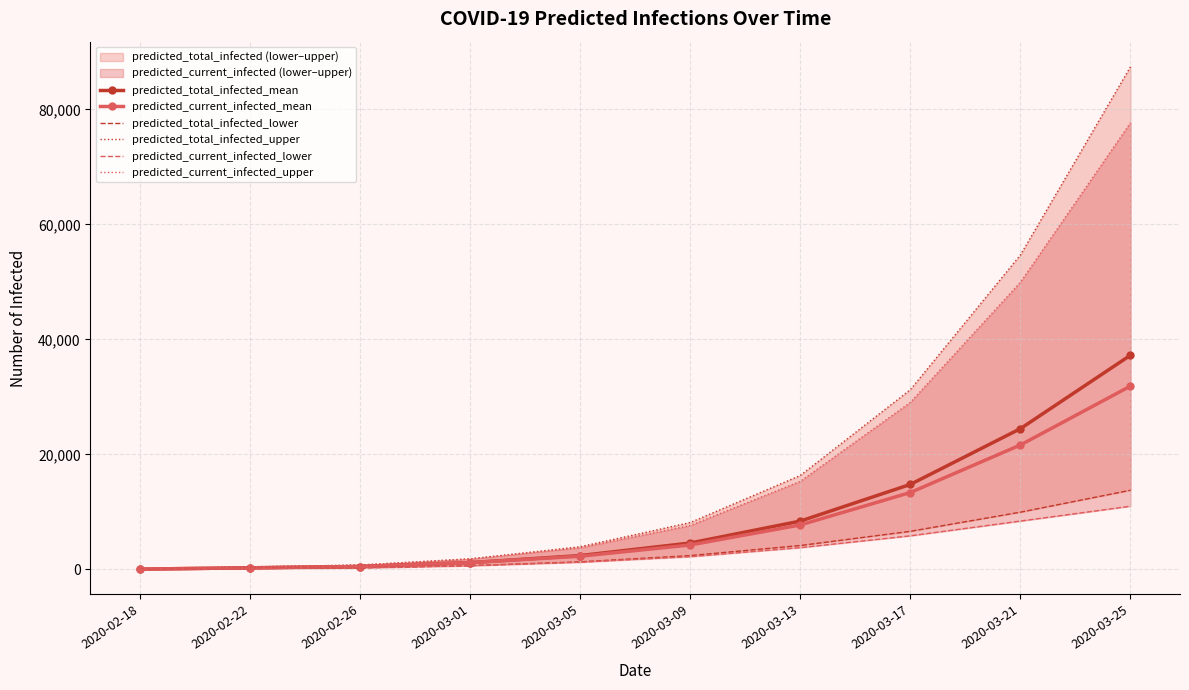

What is the total value across all series at 2020-02-22?

1728